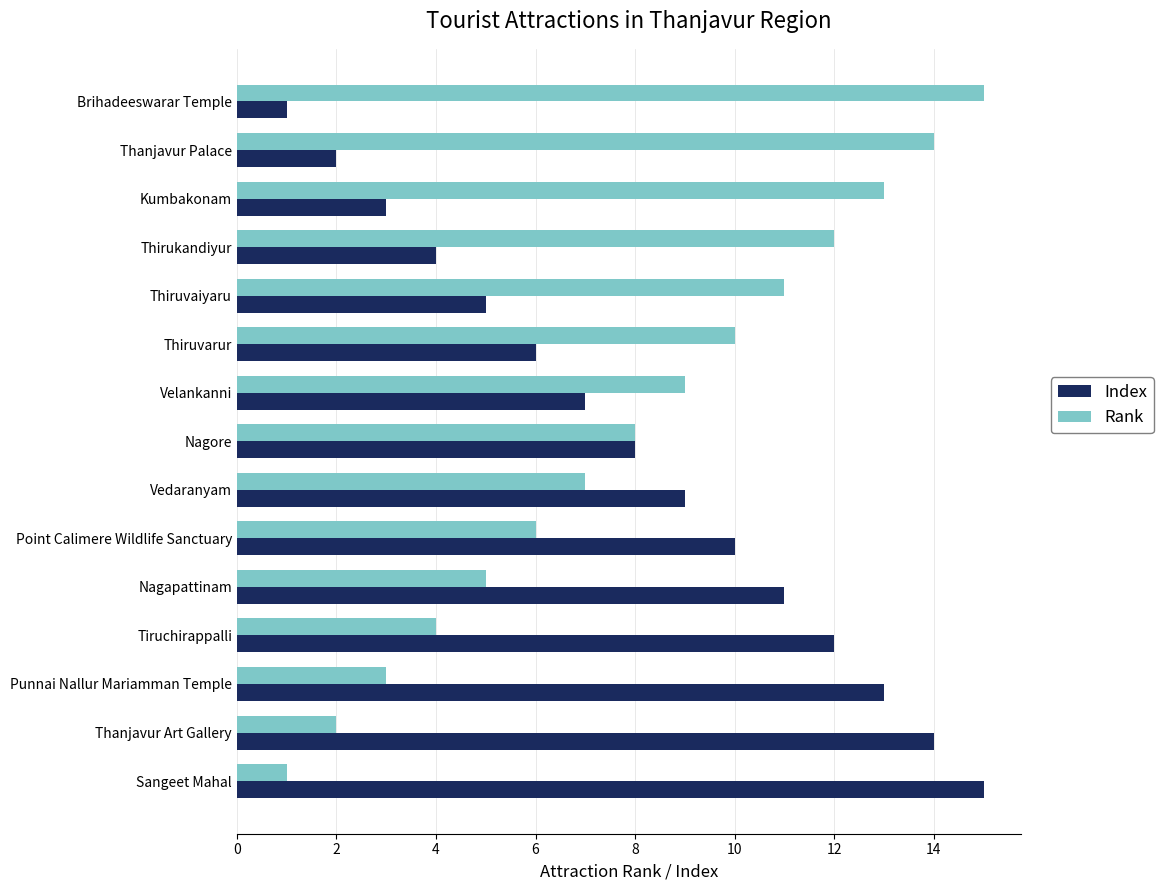

What are all the series names shown in the legend?

Index, Rank